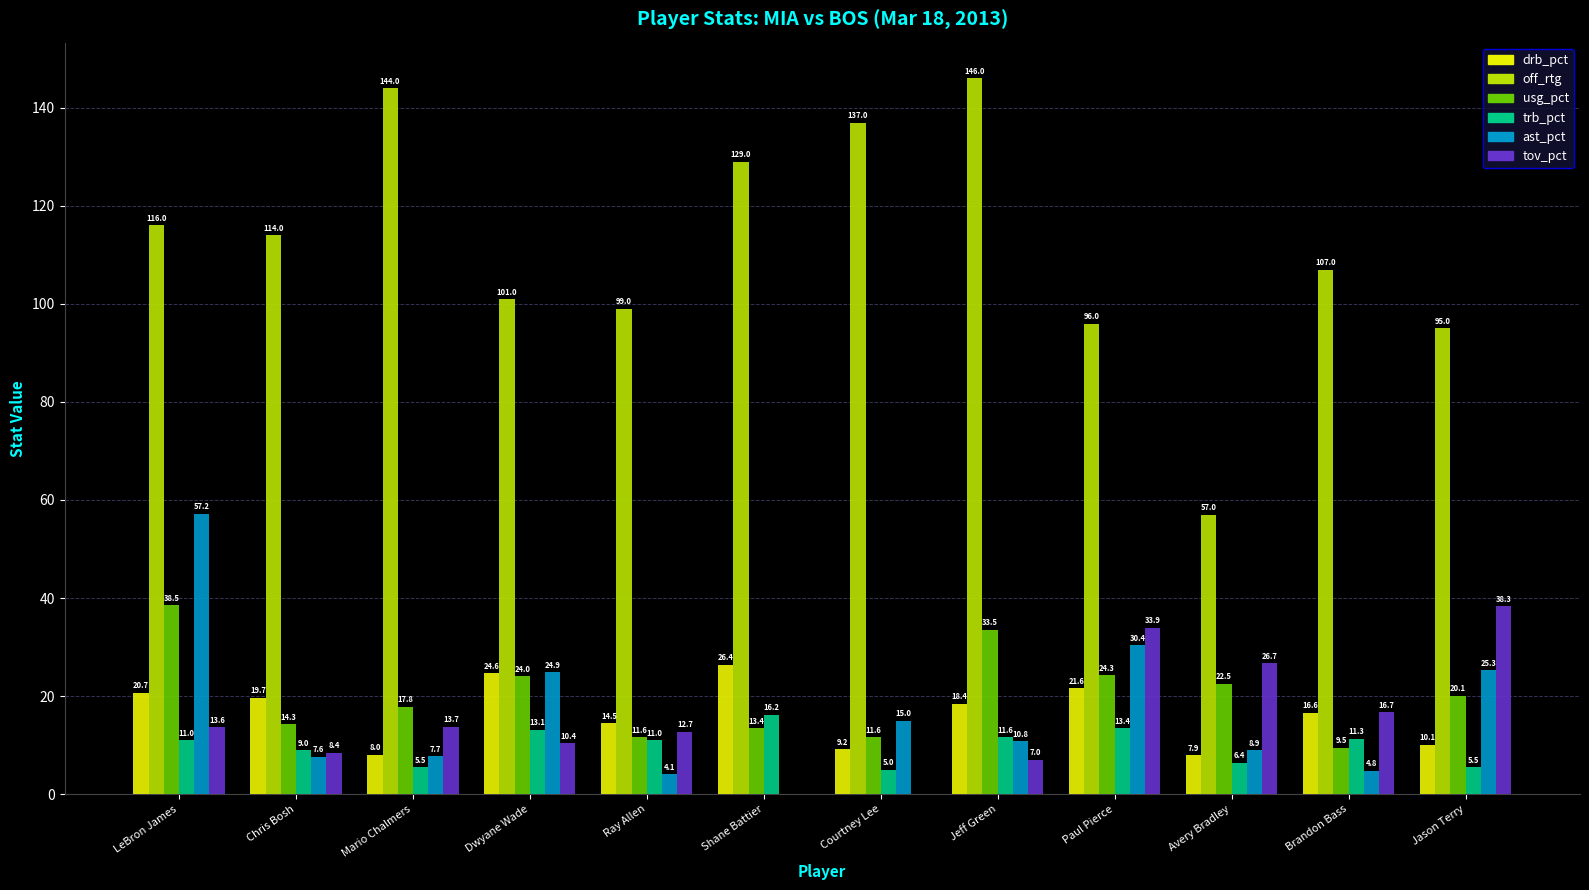

Reading left to right, transcribe all the data shown in this chart.

drb_pct: LeBron James=20.7	Chris Bosh=19.7	Mario Chalmers=8.0	Dwyane Wade=24.6	Ray Allen=14.5	Shane Battier=26.4	Courtney Lee=9.2	Jeff Green=18.4	Paul Pierce=21.6	Avery Bradley=7.9	Brandon Bass=16.6	Jason Terry=10.1
off_rtg: LeBron James=116.0	Chris Bosh=114.0	Mario Chalmers=144.0	Dwyane Wade=101.0	Ray Allen=99.0	Shane Battier=129.0	Courtney Lee=137.0	Jeff Green=146.0	Paul Pierce=96.0	Avery Bradley=57.0	Brandon Bass=107.0	Jason Terry=95.0
usg_pct: LeBron James=38.5	Chris Bosh=14.3	Mario Chalmers=17.8	Dwyane Wade=24.0	Ray Allen=11.6	Shane Battier=13.4	Courtney Lee=11.6	Jeff Green=33.5	Paul Pierce=24.3	Avery Bradley=22.5	Brandon Bass=9.5	Jason Terry=20.1
trb_pct: LeBron James=11.0	Chris Bosh=9.0	Mario Chalmers=5.5	Dwyane Wade=13.1	Ray Allen=11.0	Shane Battier=16.2	Courtney Lee=5.0	Jeff Green=11.6	Paul Pierce=13.4	Avery Bradley=6.4	Brandon Bass=11.3	Jason Terry=5.5
ast_pct: LeBron James=57.2	Chris Bosh=7.6	Mario Chalmers=7.7	Dwyane Wade=24.9	Ray Allen=4.1	Shane Battier=0.0	Courtney Lee=15.0	Jeff Green=10.8	Paul Pierce=30.4	Avery Bradley=8.9	Brandon Bass=4.8	Jason Terry=25.3
tov_pct: LeBron James=13.6	Chris Bosh=8.4	Mario Chalmers=13.7	Dwyane Wade=10.4	Ray Allen=12.7	Shane Battier=0.0	Courtney Lee=0.0	Jeff Green=7.0	Paul Pierce=33.9	Avery Bradley=26.7	Brandon Bass=16.7	Jason Terry=38.3